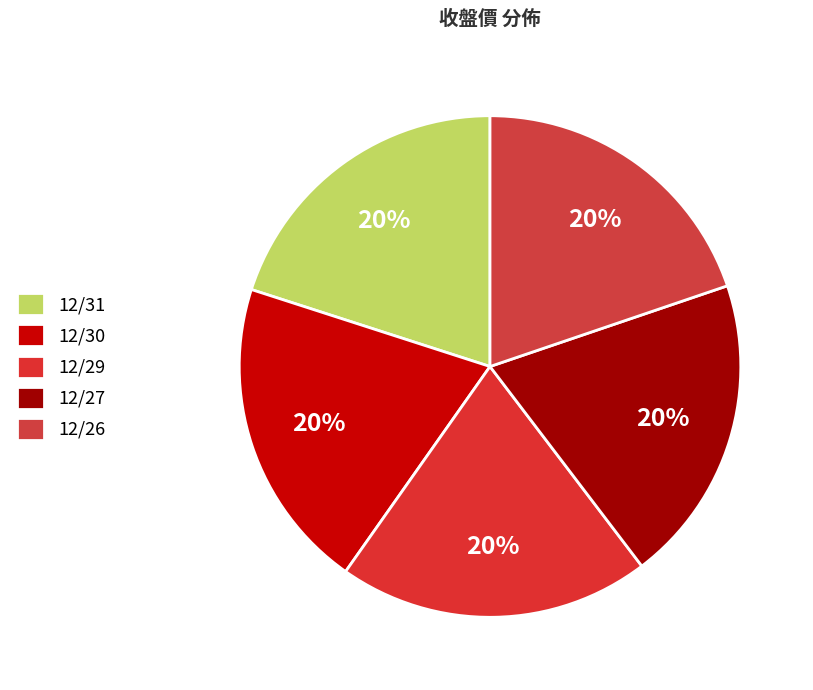

What percentage is the 12/31 slice, to the nearest percent?

20%